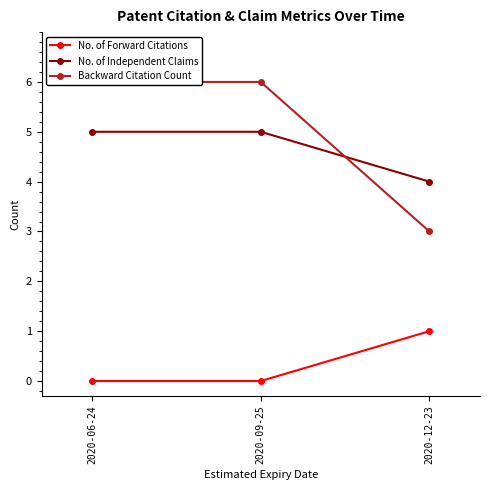

Which category has the lowest value across all series?

2020-06-24